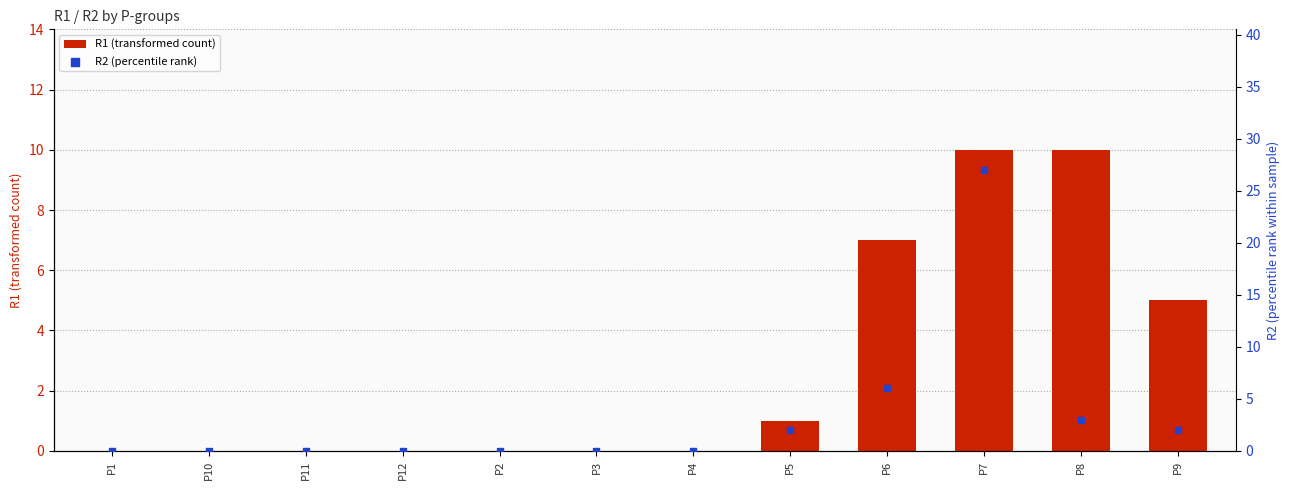

Is the value of R1 (transformed count) at P8 greater than the value of R2 (percentile rank) at P12?

Yes